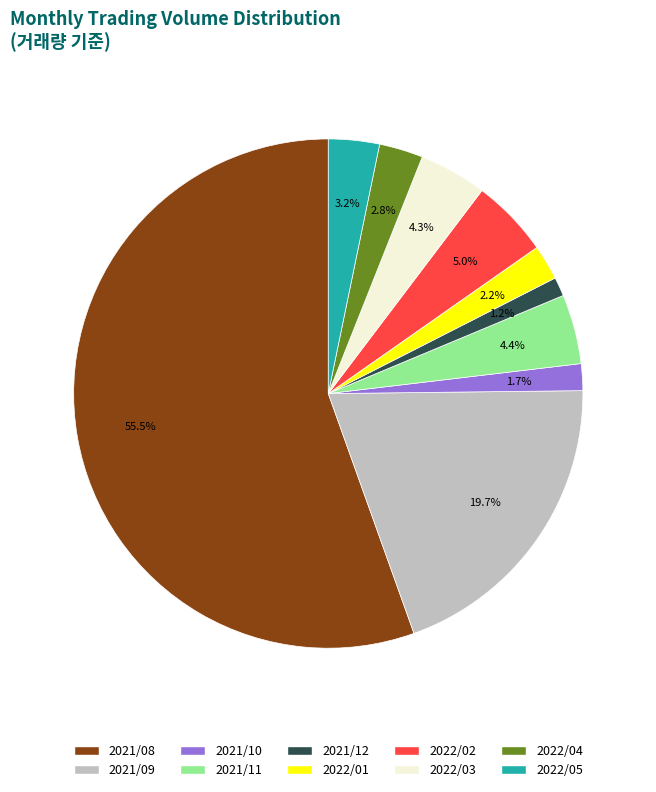

Combined, do 2021/10 and 2022/05 account for over 50%?

No